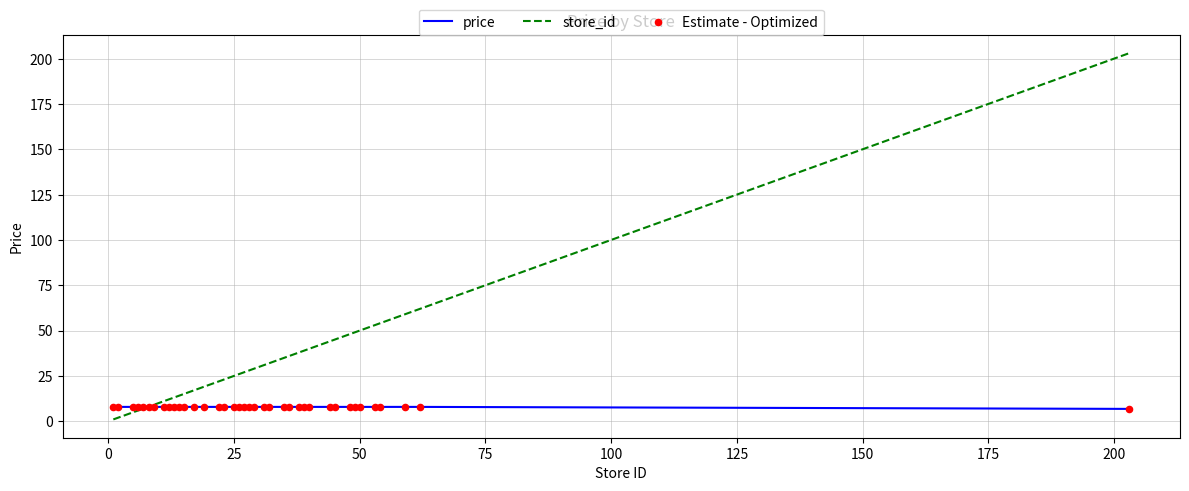

Which series has the largest total across all categories?

store_id